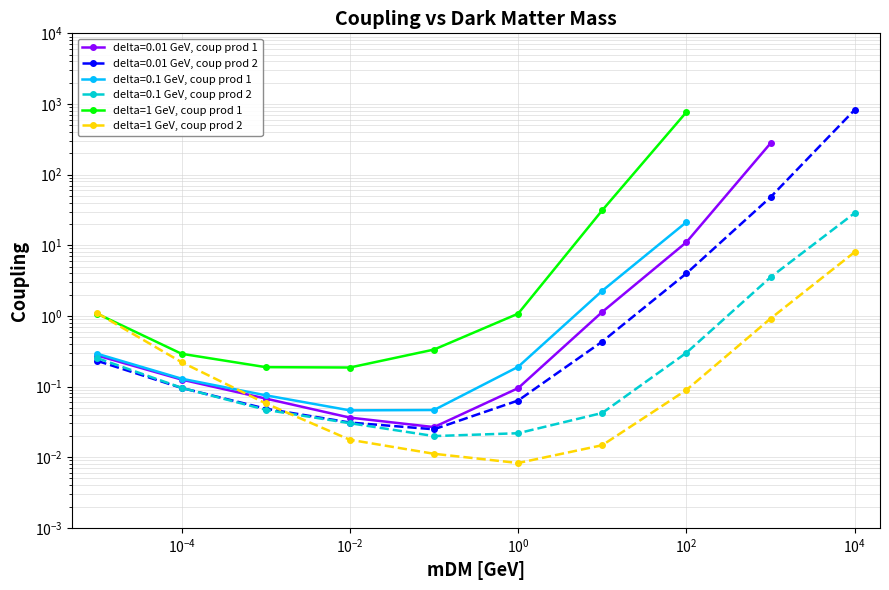

How many data points does each series have?

10